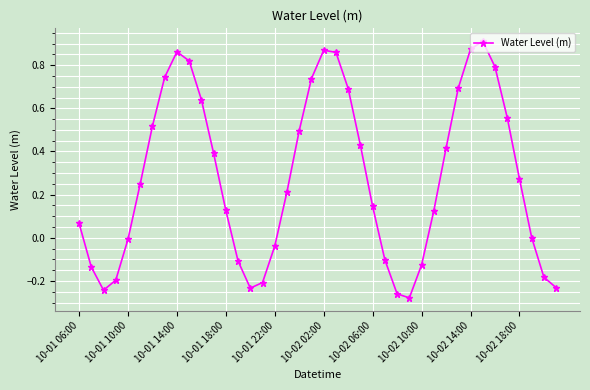

How many data points does each series have?

40